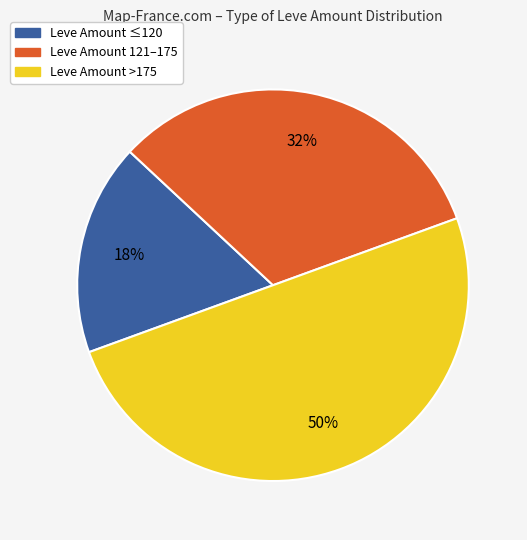

Rank the categories by value from lowest to highest.

Leve Amount ≤120, Leve Amount 121–175, Leve Amount >175